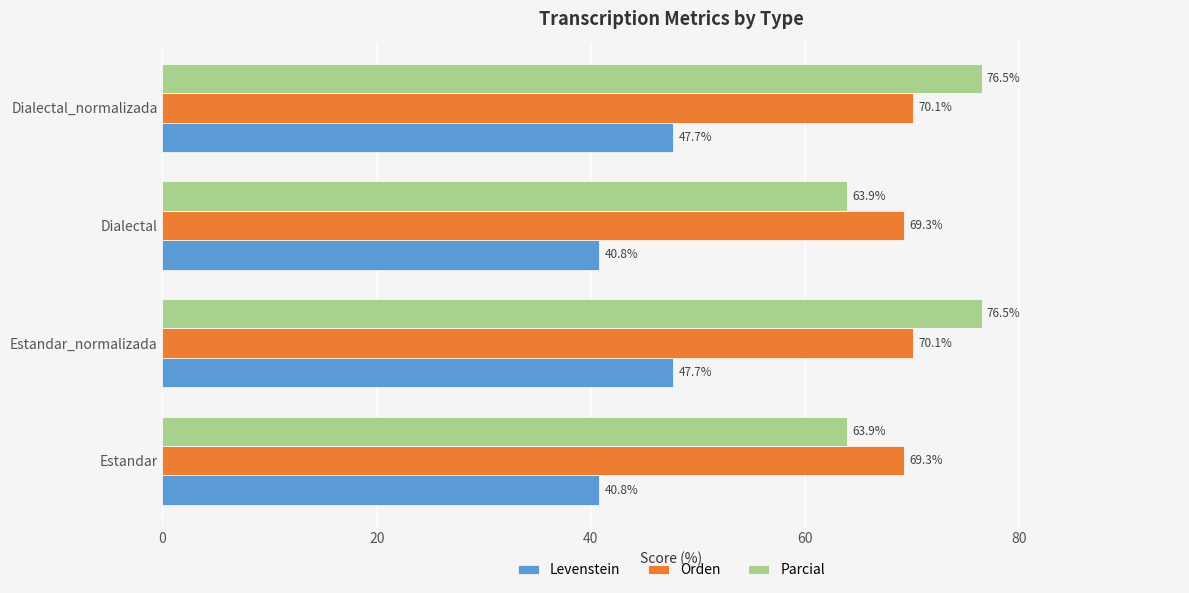

What is the difference between the maximum and minimum values in the Parcial series?

12.6